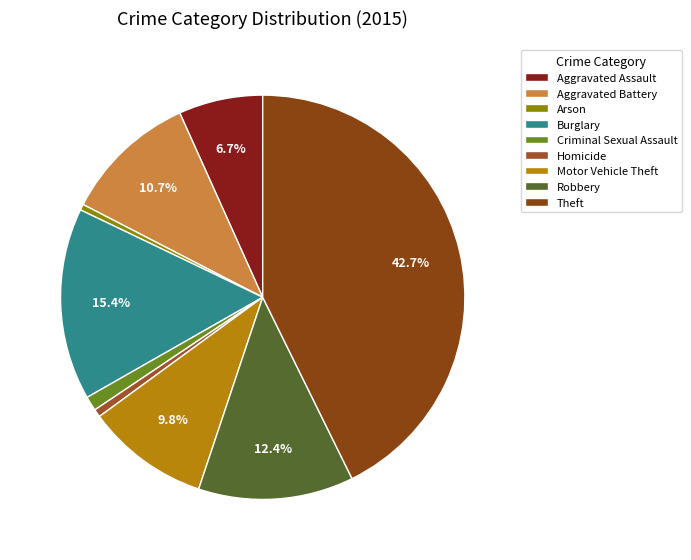

Between Burglary and Homicide, which is larger?

Burglary